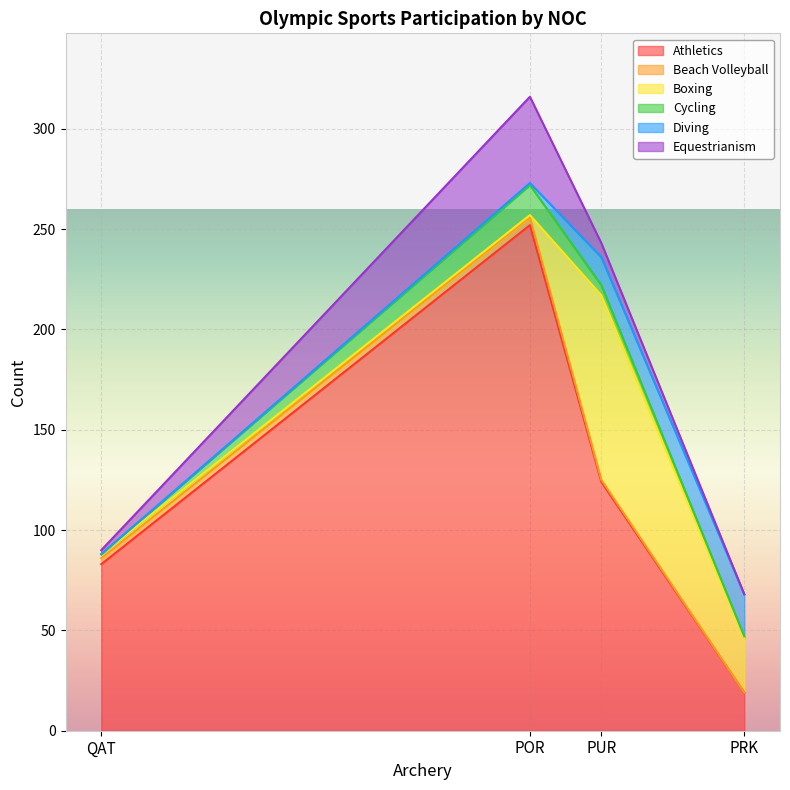

Which series ends up on top after the final intersection of Beach Volleyball and Equestrianism?

Beach Volleyball